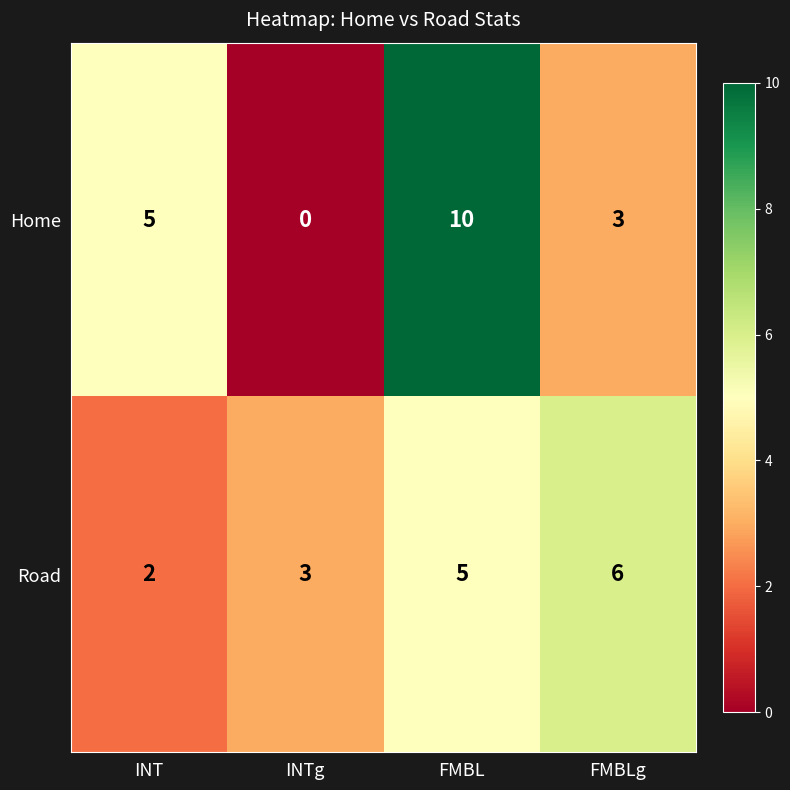

What is the difference between the second highest and minimum values in the Home series?

5